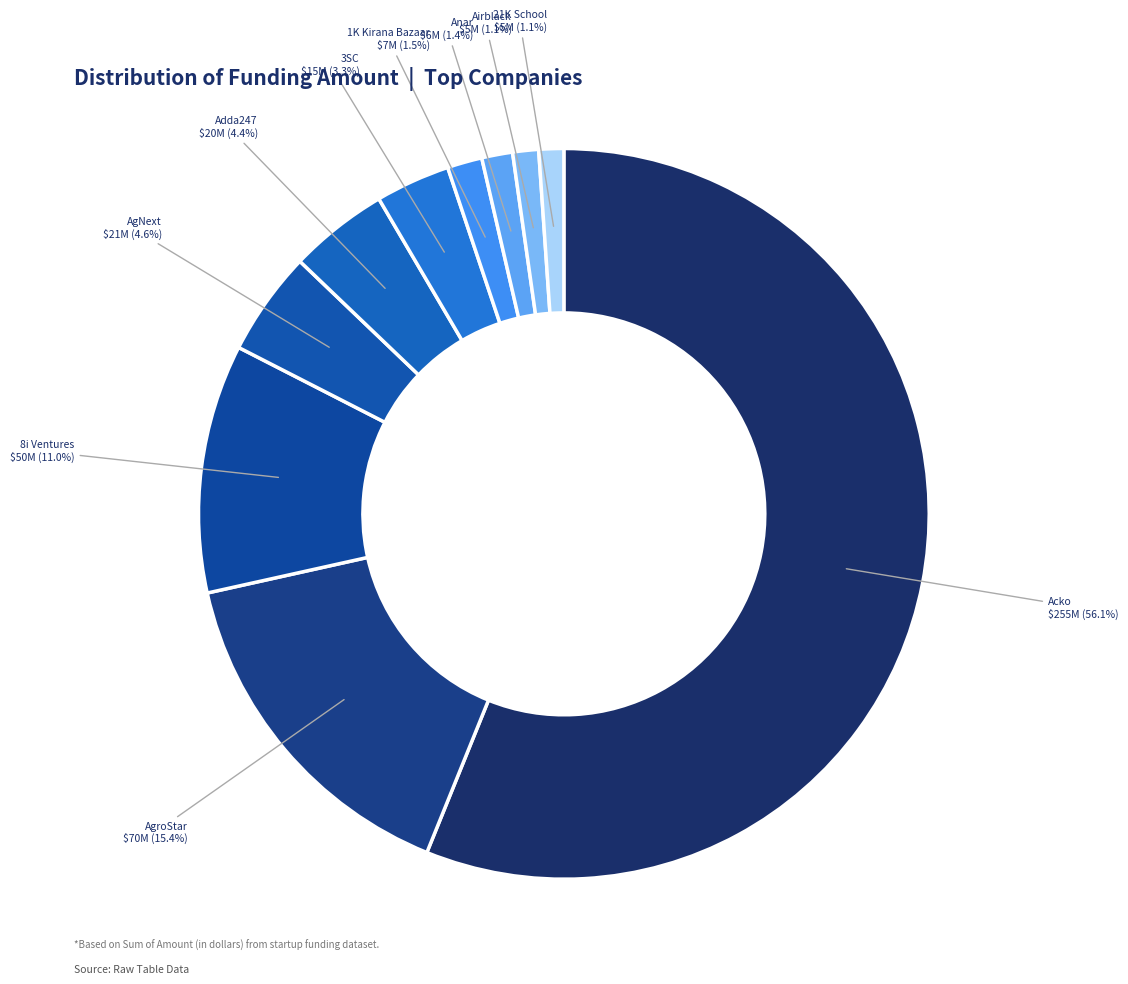

Count the number of slices in the pie.

10